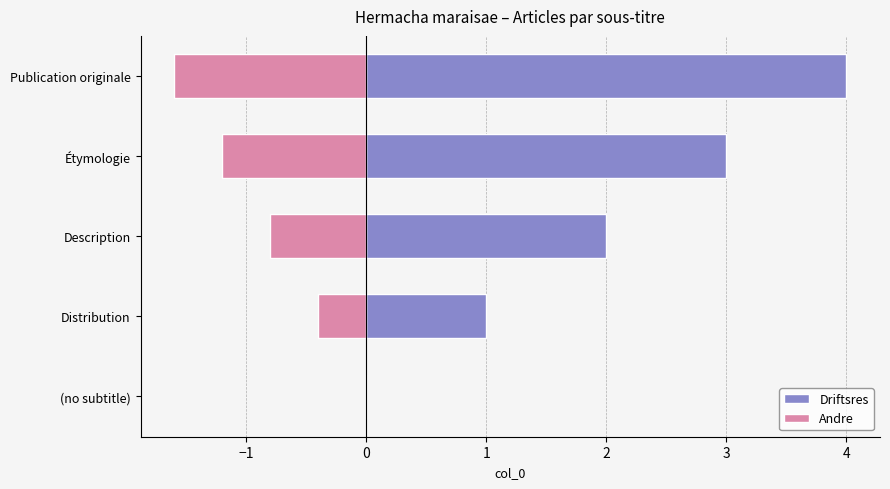

The value of Driftsres at Publication originale is 5.4. True or false?

False